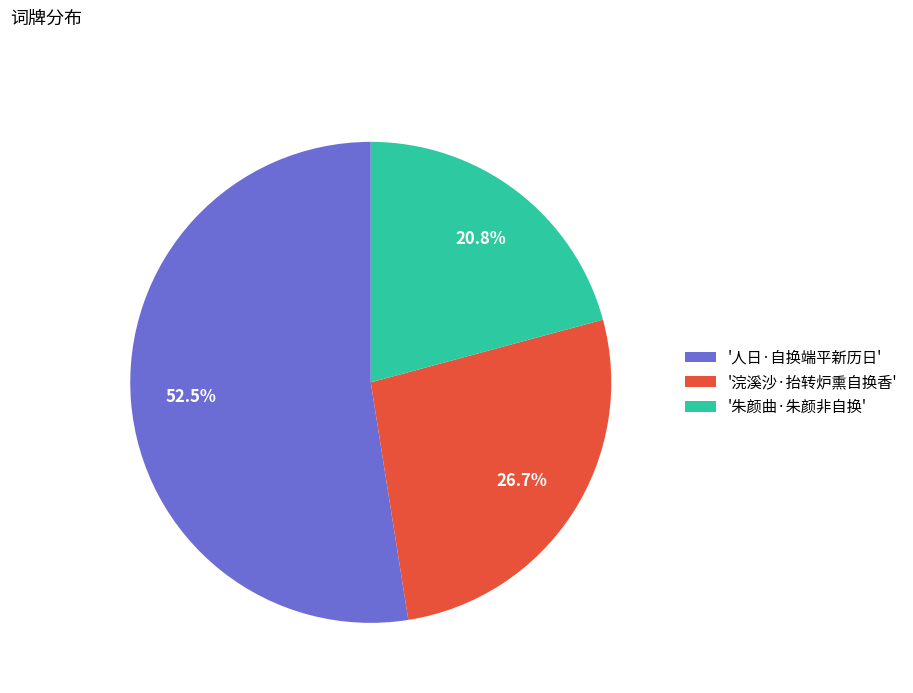

How many slices are in this pie chart?

3